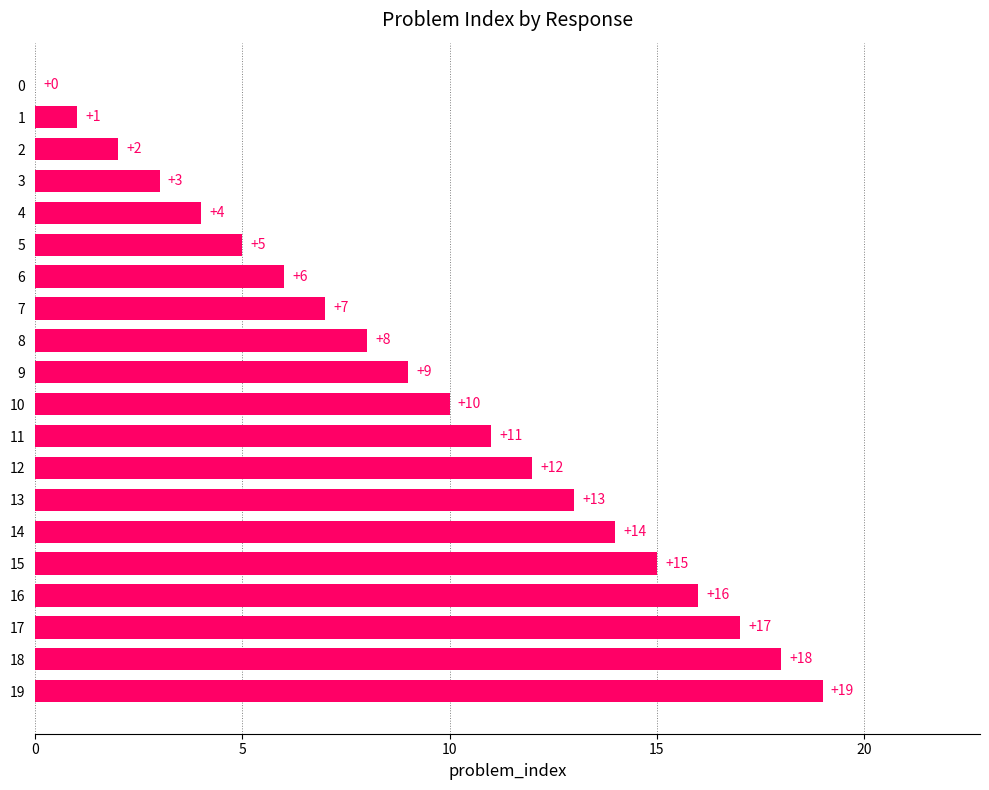

How many distinct data groups are displayed?

1